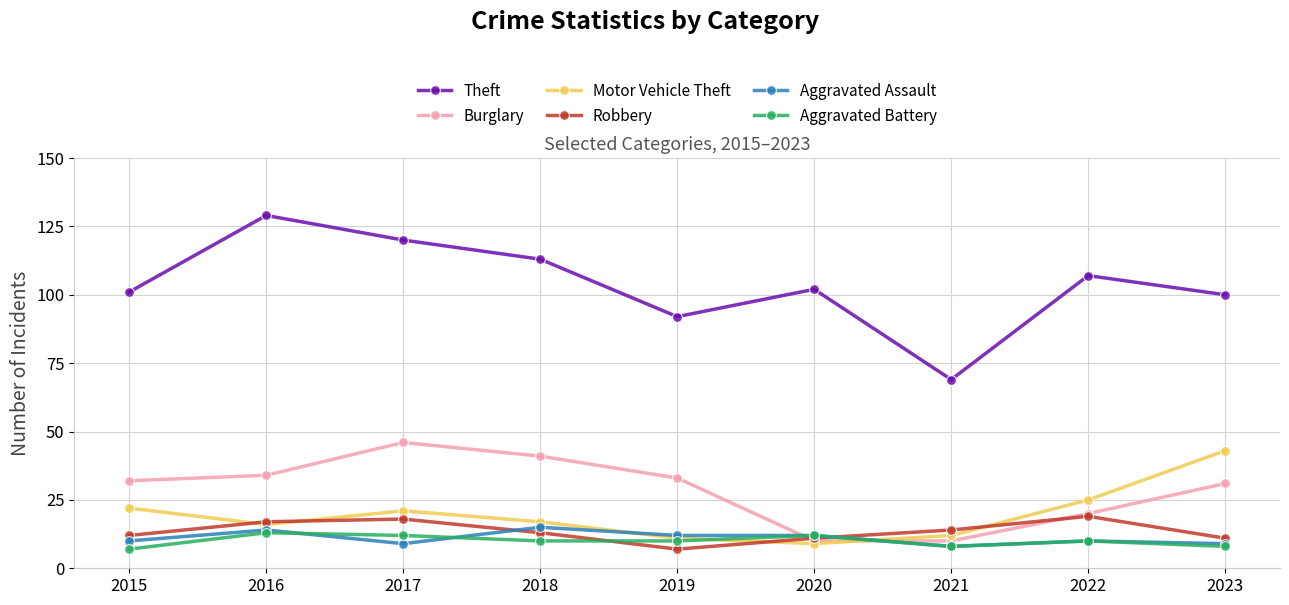

What is the value of the Theft point at the 5th from the left?

92